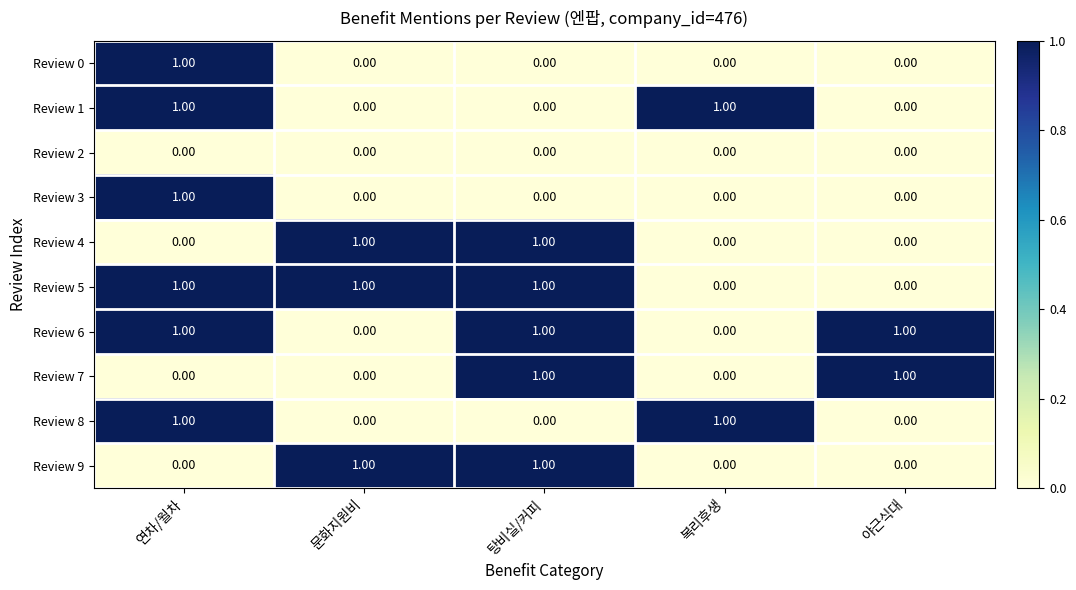

What is the sum of all Review 5 values?

3